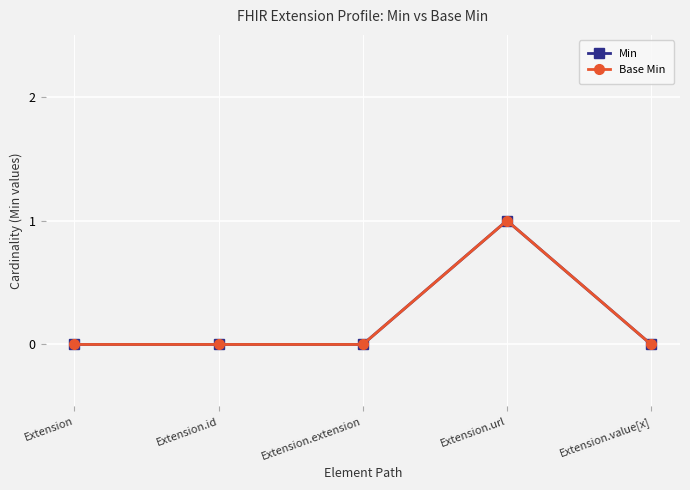

The value of Base Min at Extension.id is 0. True or false?

True